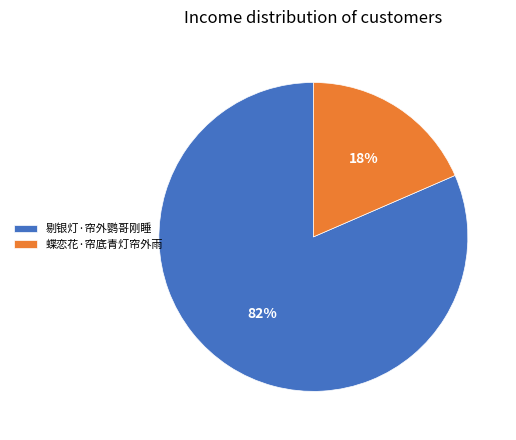

To the nearest percent, what percentage of the pie is 蝶恋花·帘底青灯帘外雨?

18%